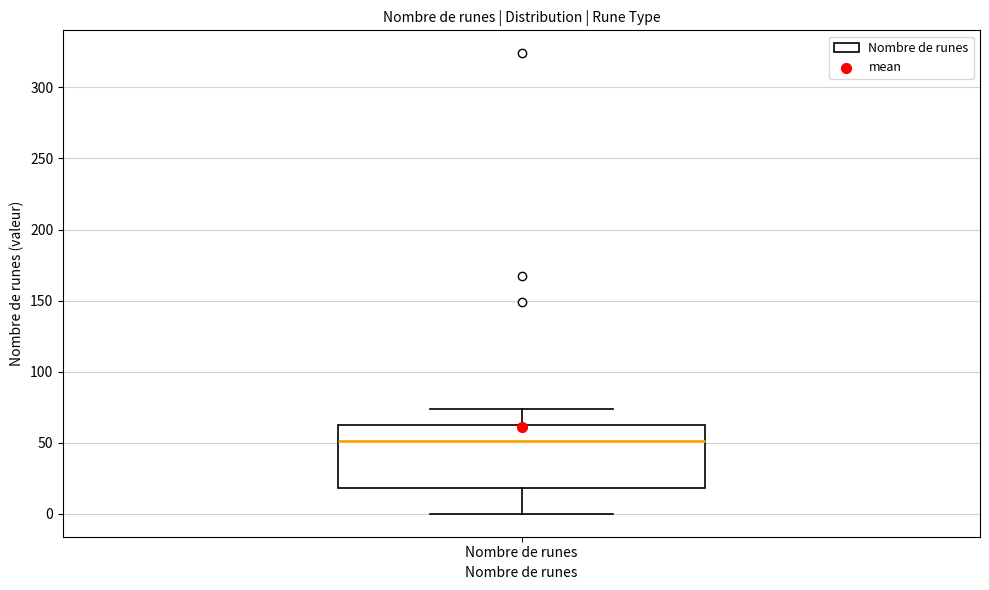

Read this box plot against the y-axis: the position of the median line, the range covered by the box, and the ends of both whiskers. The values are not printed on the chart, so give them approximately, as read against the axis.

median 50, box 20 to 65, whiskers 0 to 75